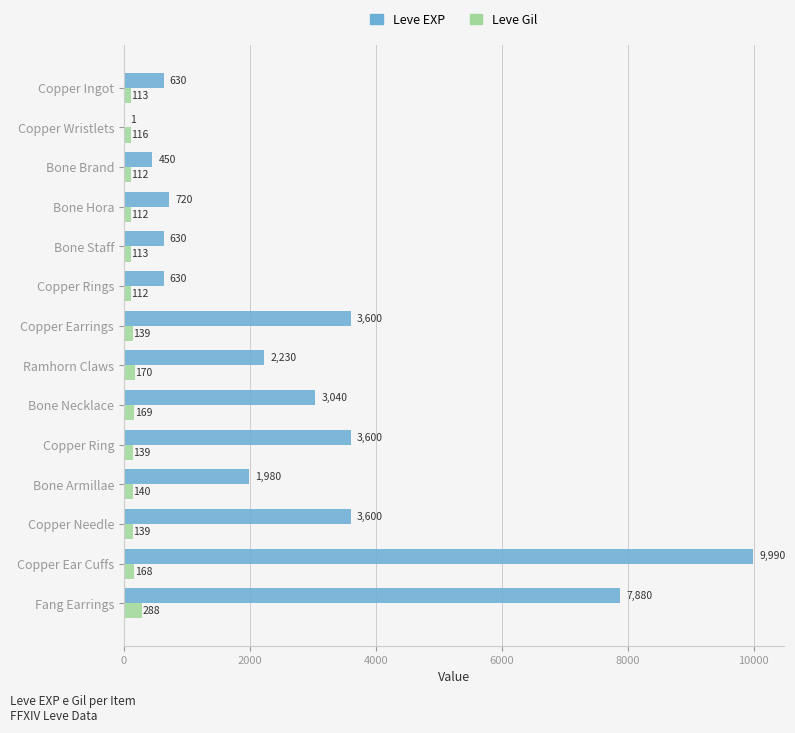

Which category has the highest value in the Leve Gil series?

Fang Earrings